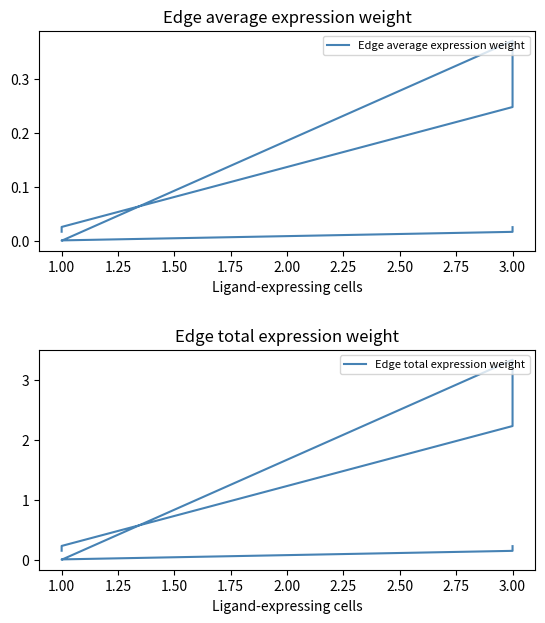

What are all the series names shown in the legend?

Edge average expression weight, Edge total expression weight